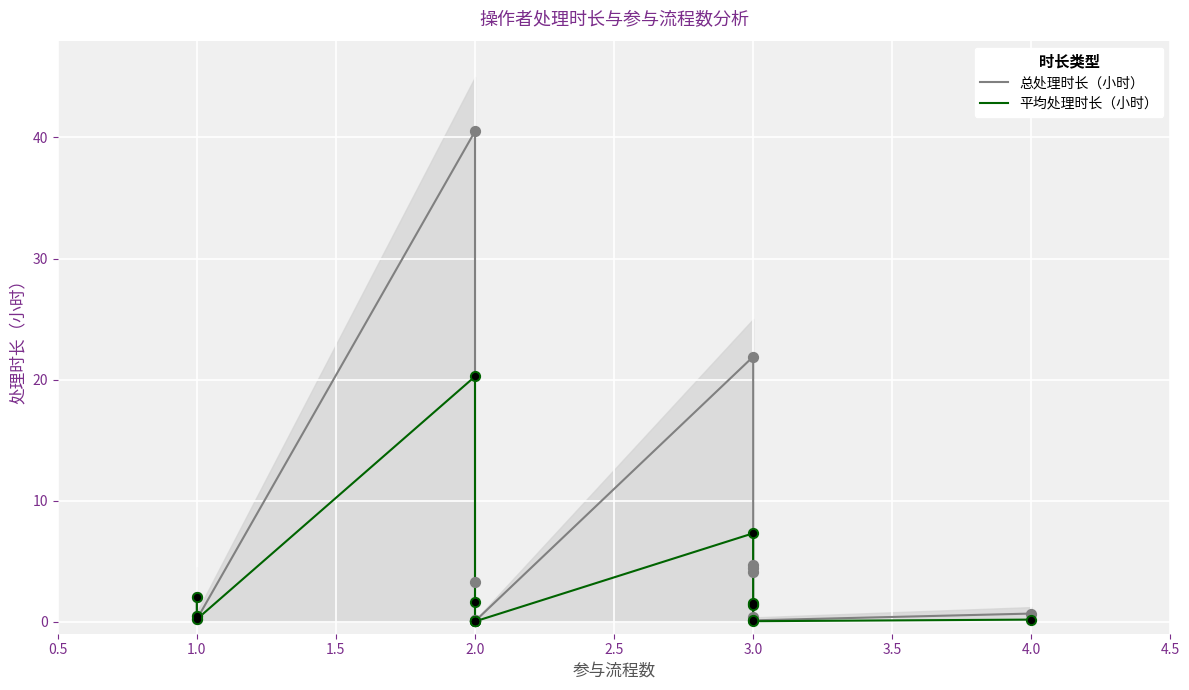

Is the value of 平均处理时长（小时） at 1.0 greater than the value of 总处理时长（小时） at 2.0?

No